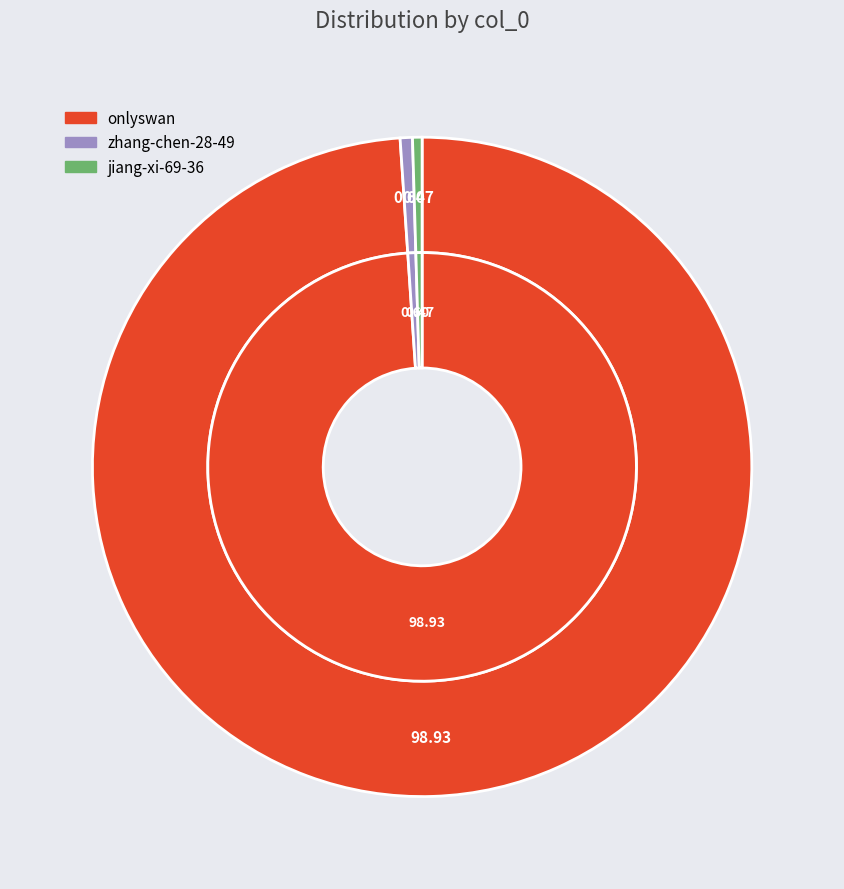

Which category accounts for the majority?

onlyswan